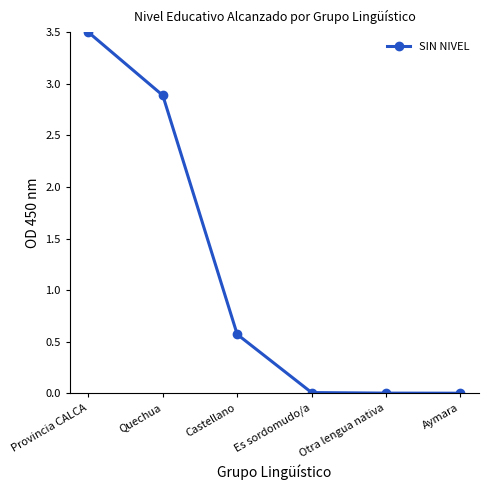

The chart shows a value of 0.6 at Castellano. True or false?

True